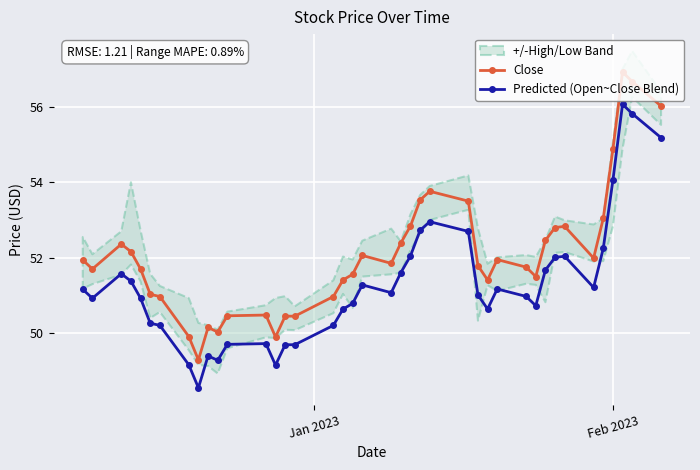

What is the difference between the maximum and minimum values in the Predicted (Open~Close Blend) series?

7.5